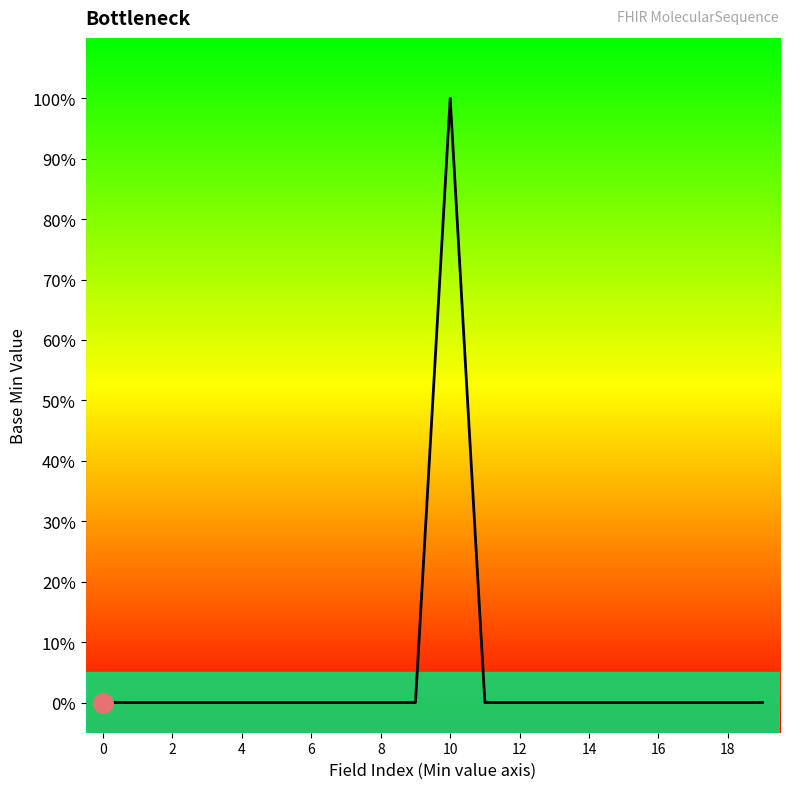

Is this an area chart (filled region under the line)?

No